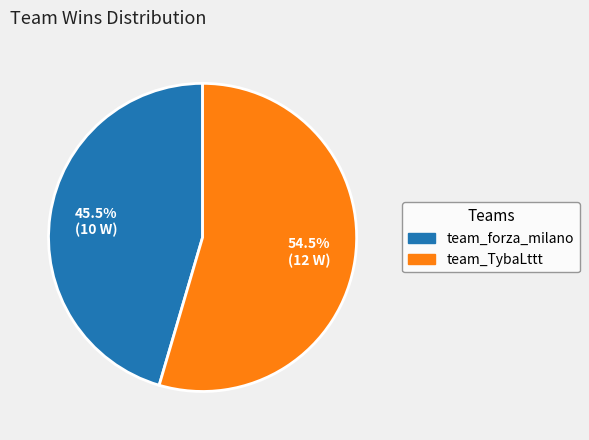

Which slice represents more than half of the pie?

team_TybaLttt